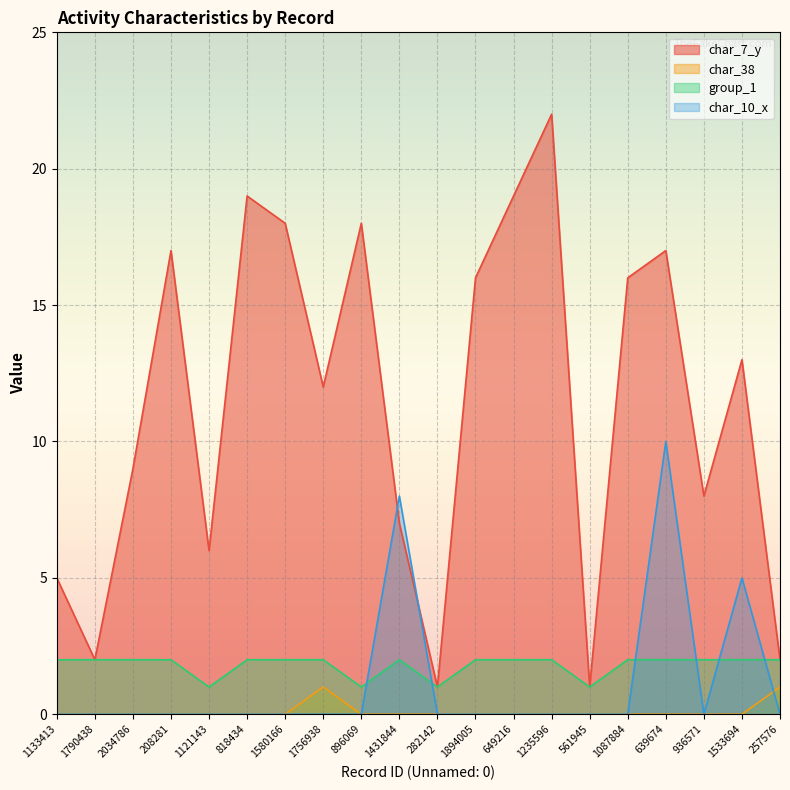

List the series in order of their peak value, highest first.

char_7_y, char_10_x, group_1, char_38